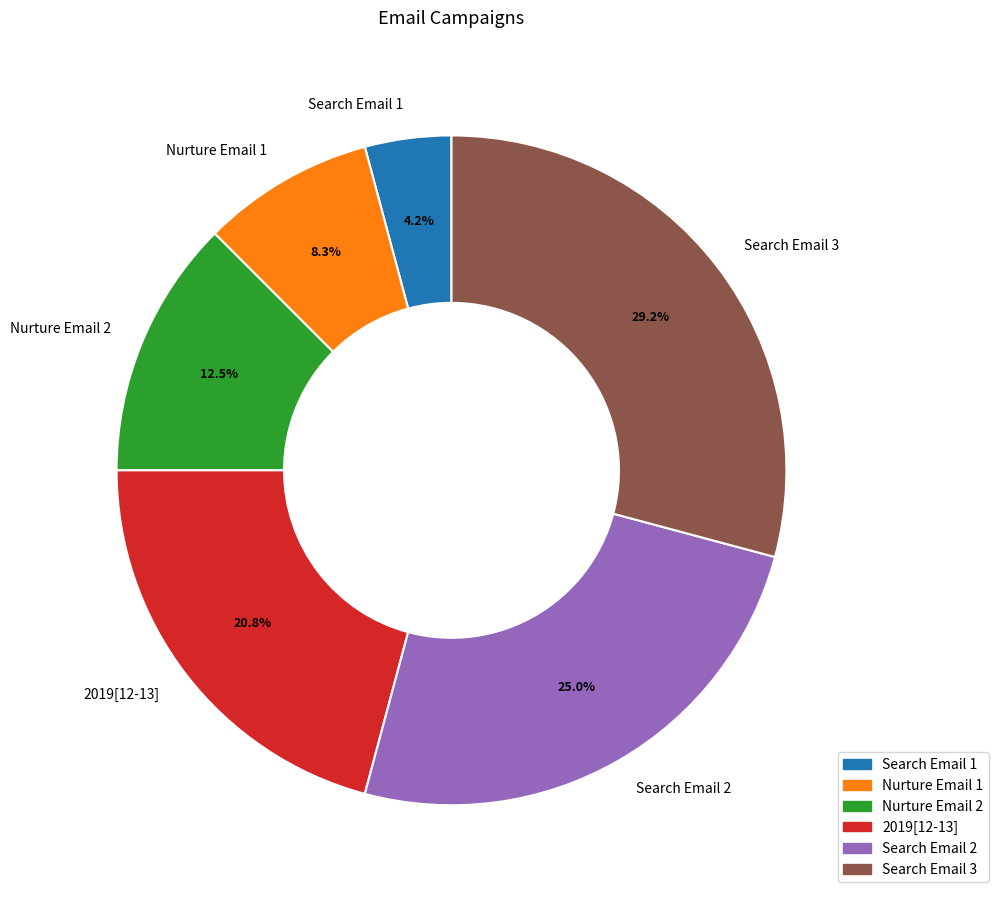

Count the number of slices in the pie.

6